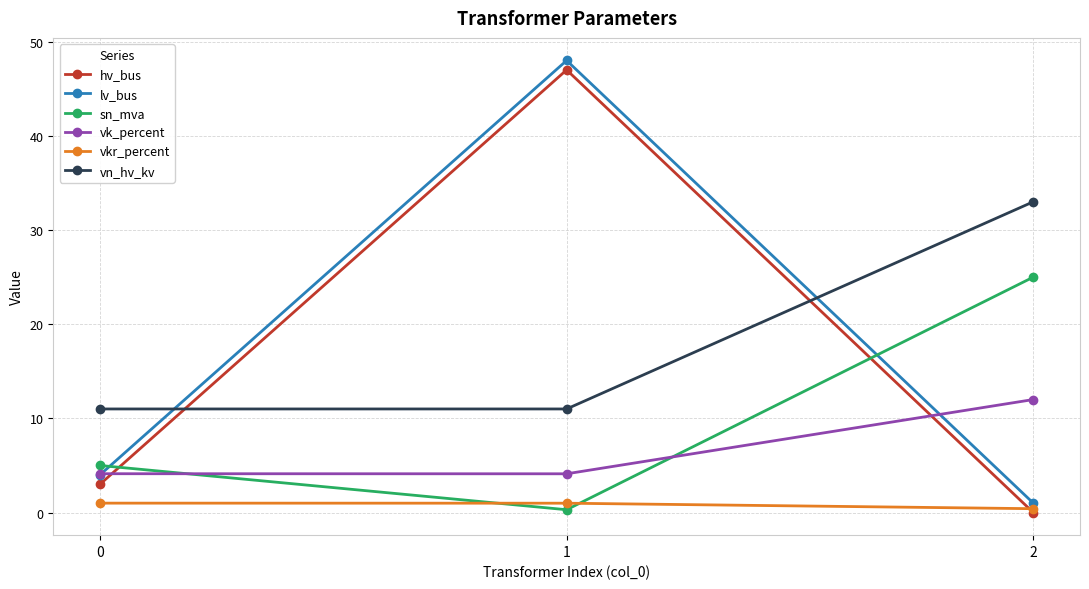

The sn_mva series shows 25.0 at 2. True or false?

True